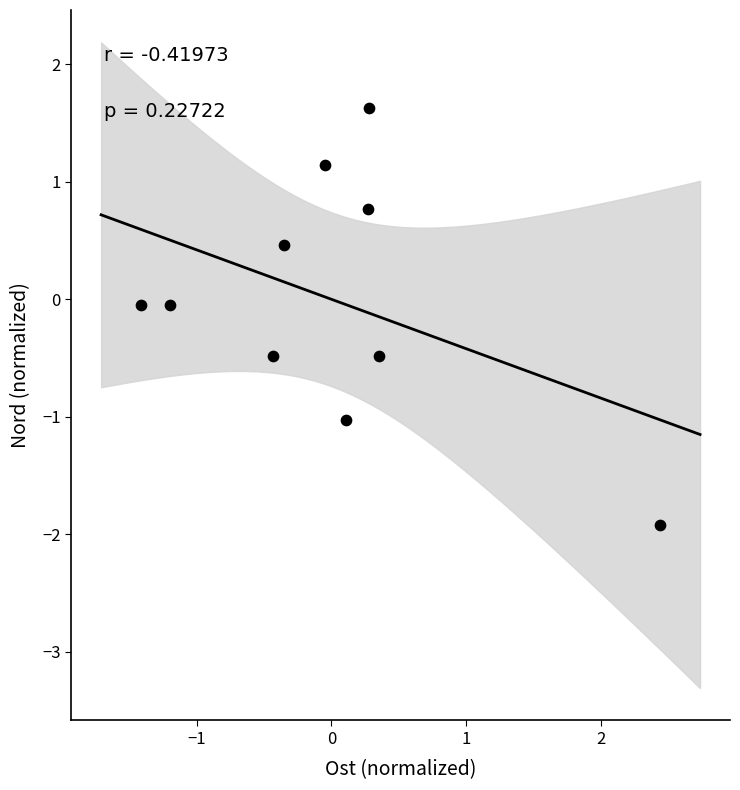

What is the range of X values (max minus min)?

3.9